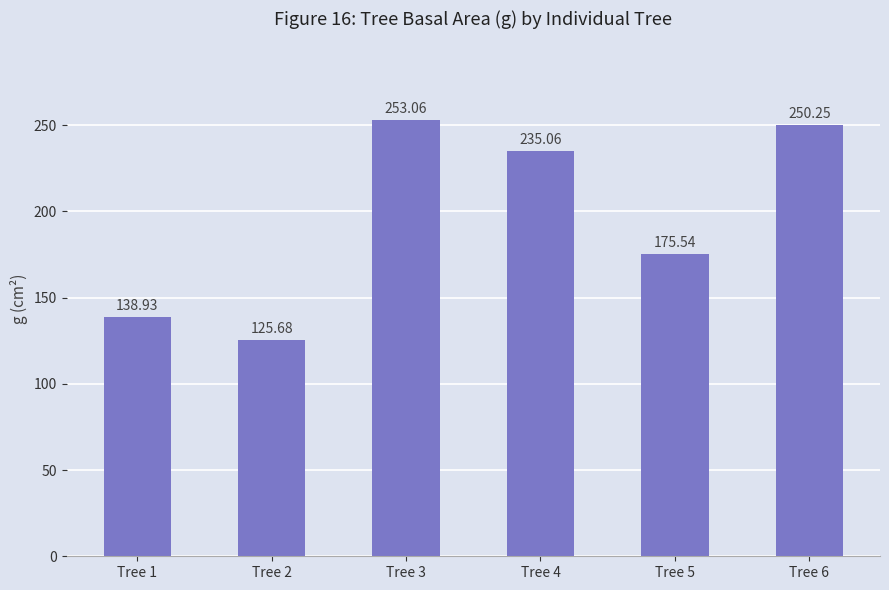

What is the smallest value displayed?

125.7